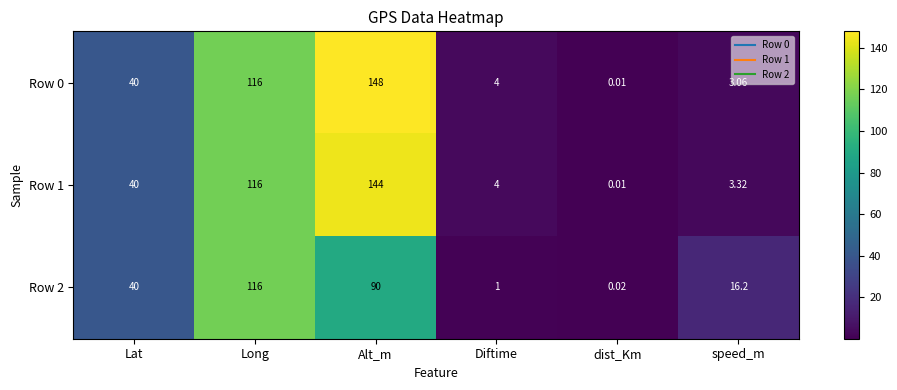

List the labels in order of Row 0 value, largest first.

Alt_m, Long, Lat, Diftime, speed_m, dist_Km